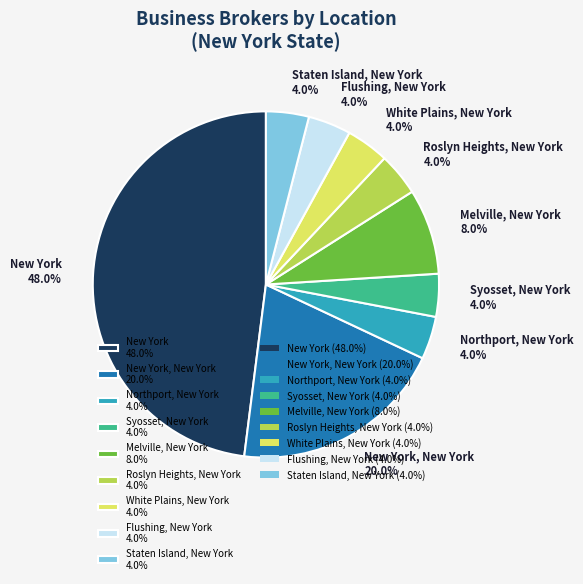

Which slice is the largest?

New York 48.0%